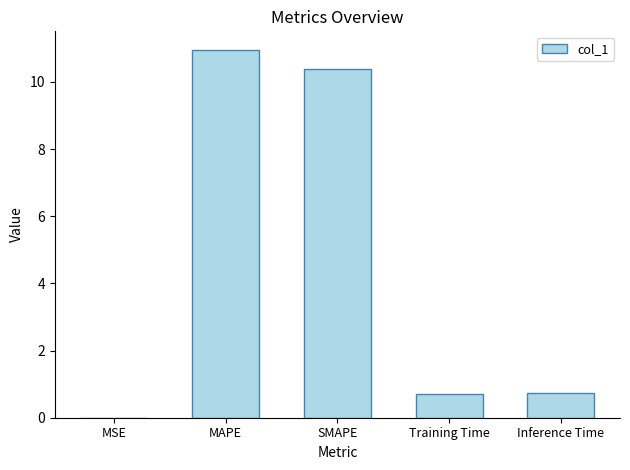

What is the approximate value at Inference Time?

0.7